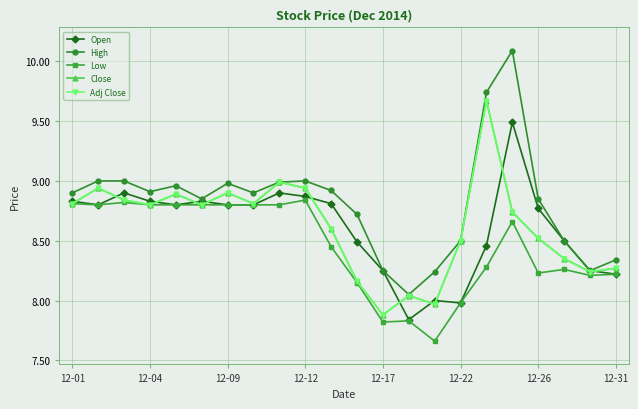

Does the chart have visible grid lines?

Yes